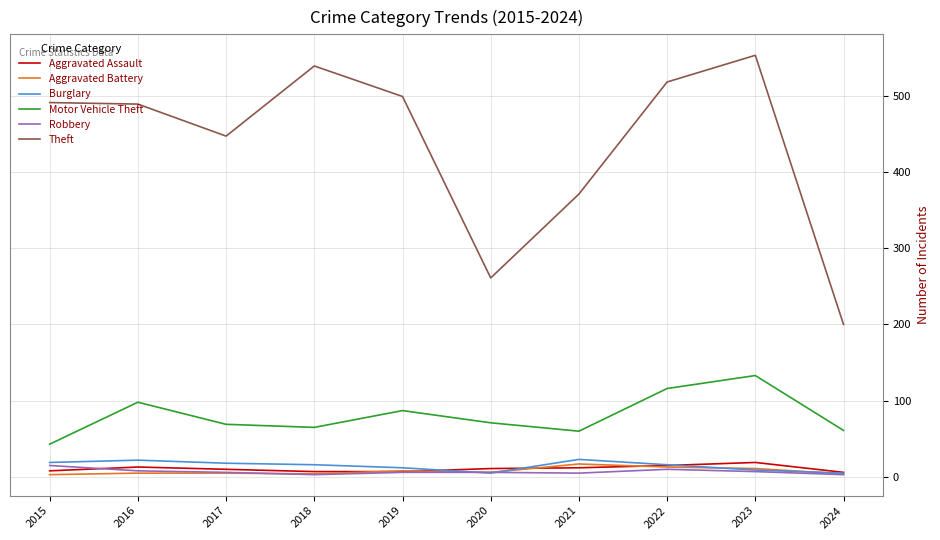

True or false: Theft has a value of 246 at 2018.

False